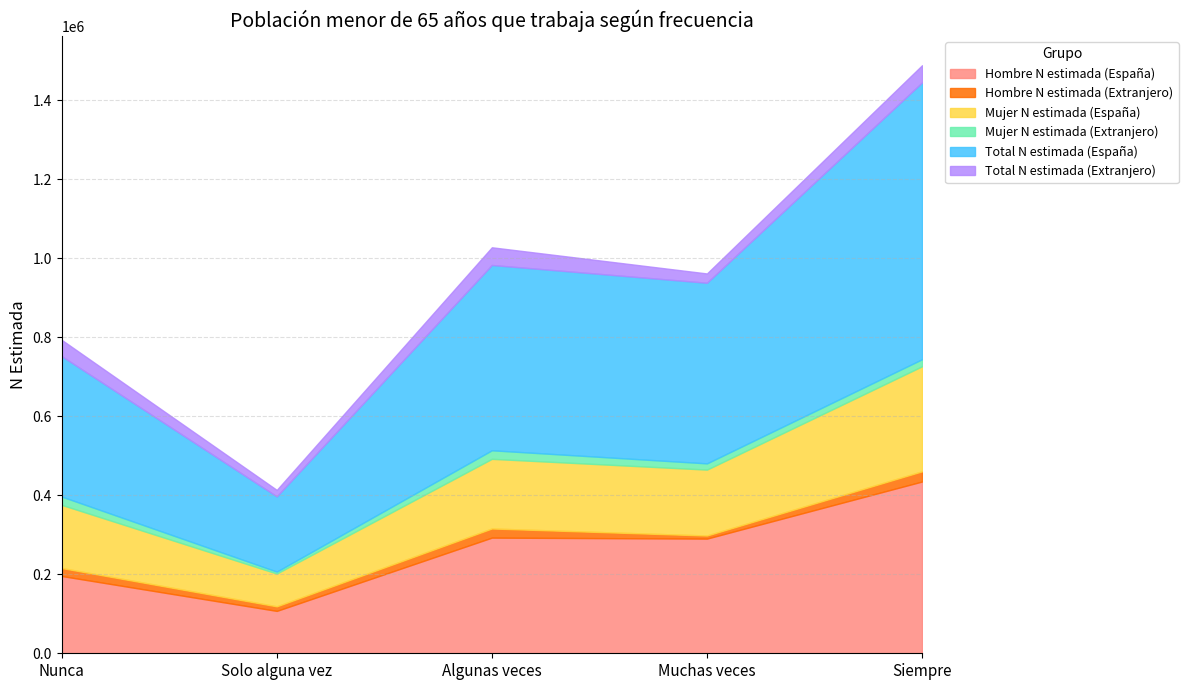

Which series has the largest range (max minus min)?

Total N estimada (España)